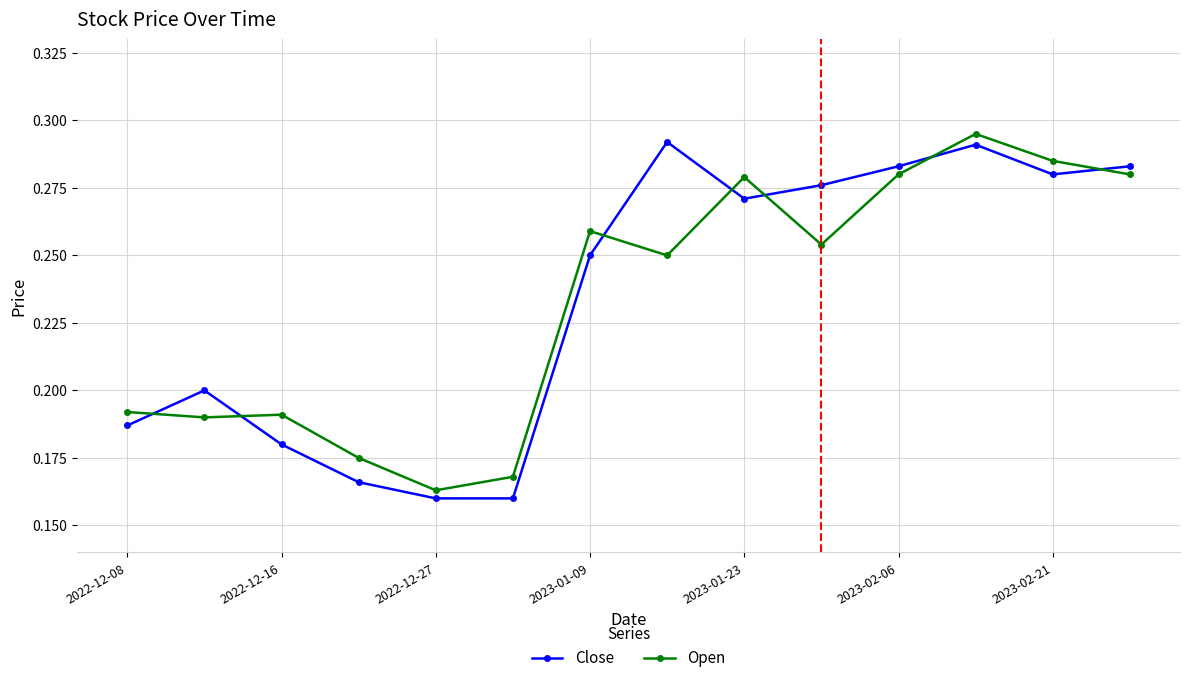

True or false: Close has more than 1 interior local peaks.

True